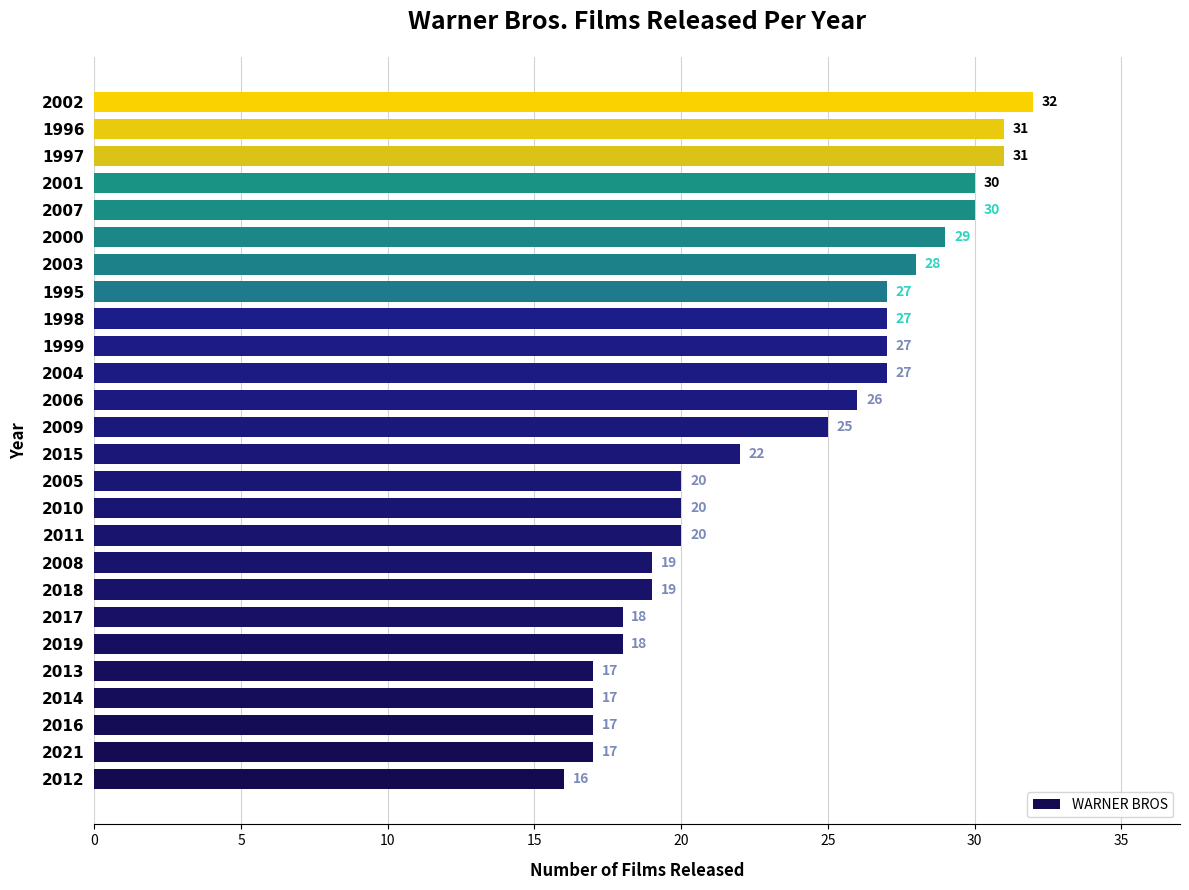

Reading bottom to top, transcribe all the data shown in this chart.

2012=16	2021=17	2016=17	2014=17	2013=17	2019=18	2017=18	2018=19	2008=19	2011=20	2010=20	2005=20	2015=22	2009=25	2006=26	2004=27	1999=27	1998=27	1995=27	2003=28	2000=29	2007=30	2001=30	1997=31	1996=31	2002=32